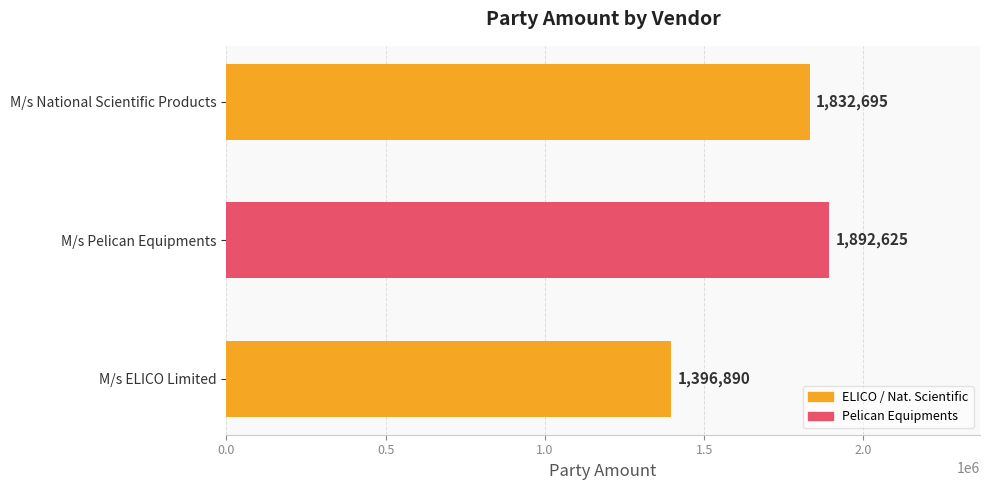

At which category does the chart reach its peak across all series?

M/s Pelican Equipments